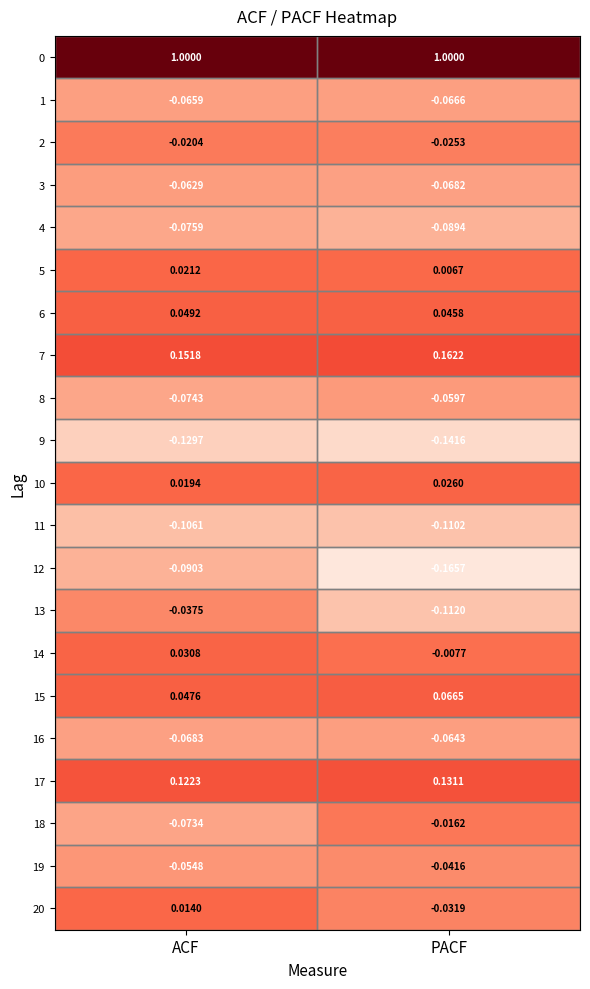

What is the total value across all series at ACF?

0.6